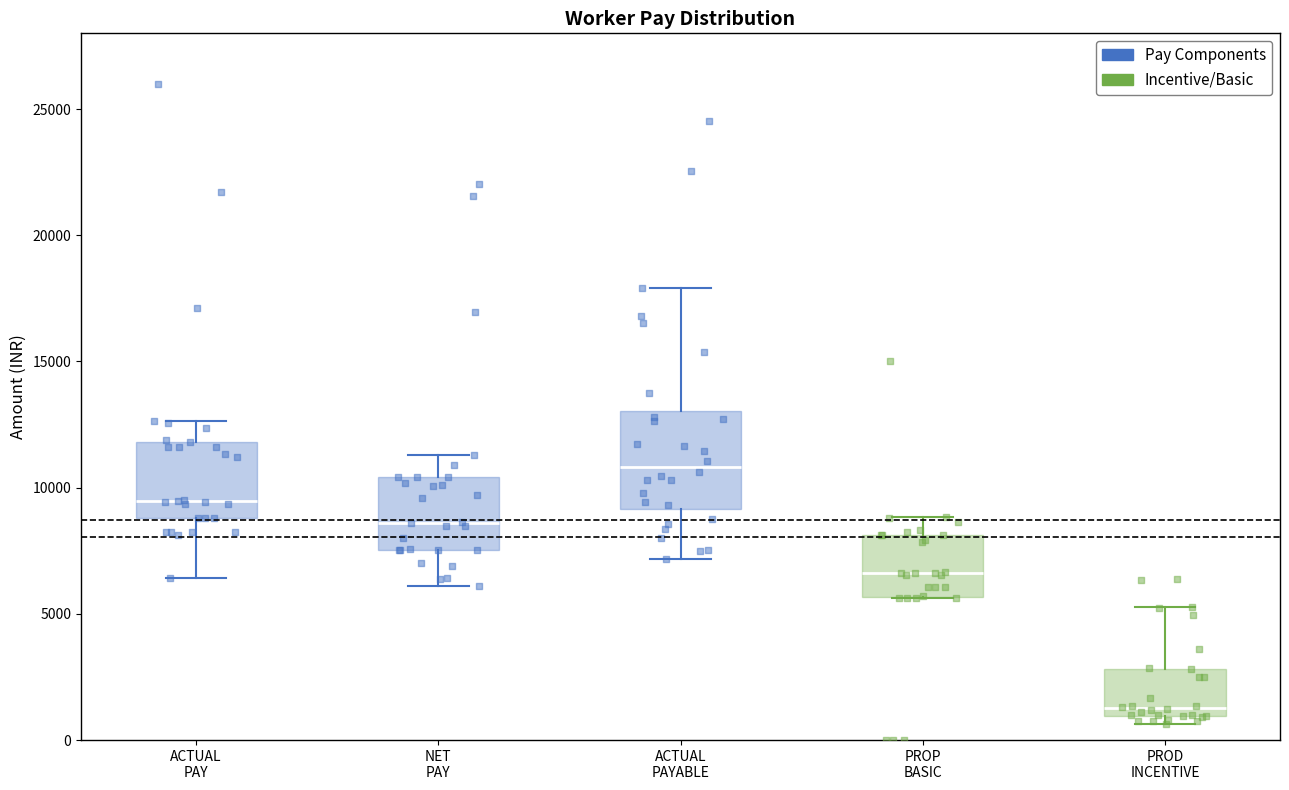

Where is the lower edge of the box for PROP BASIC on the y-axis? The values are not printed on the chart, so give them approximately, as read against the axis.

5500